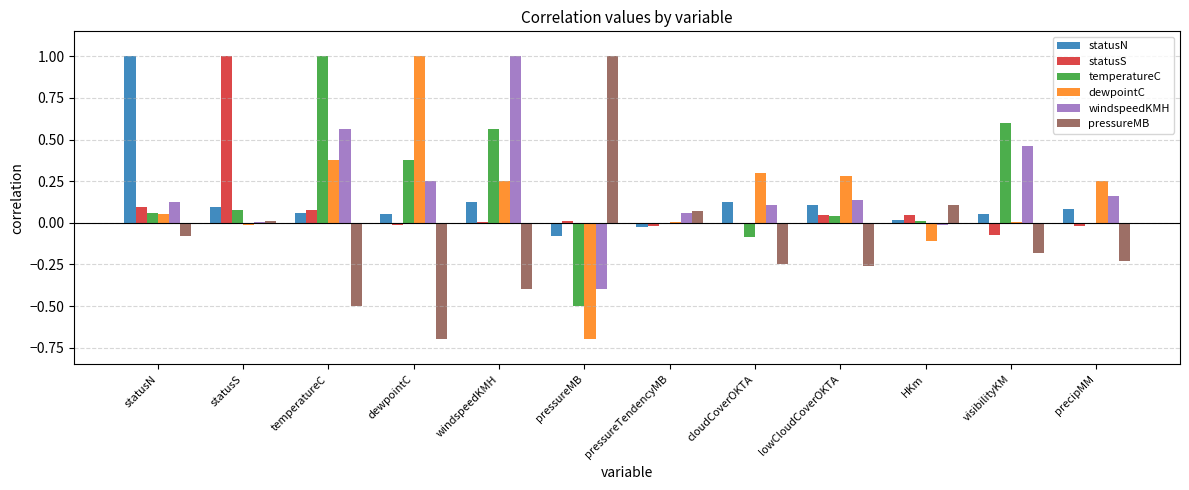

What are all the series names shown in the legend?

statusN, statusS, temperatureC, dewpointC, windspeedKMH, pressureMB